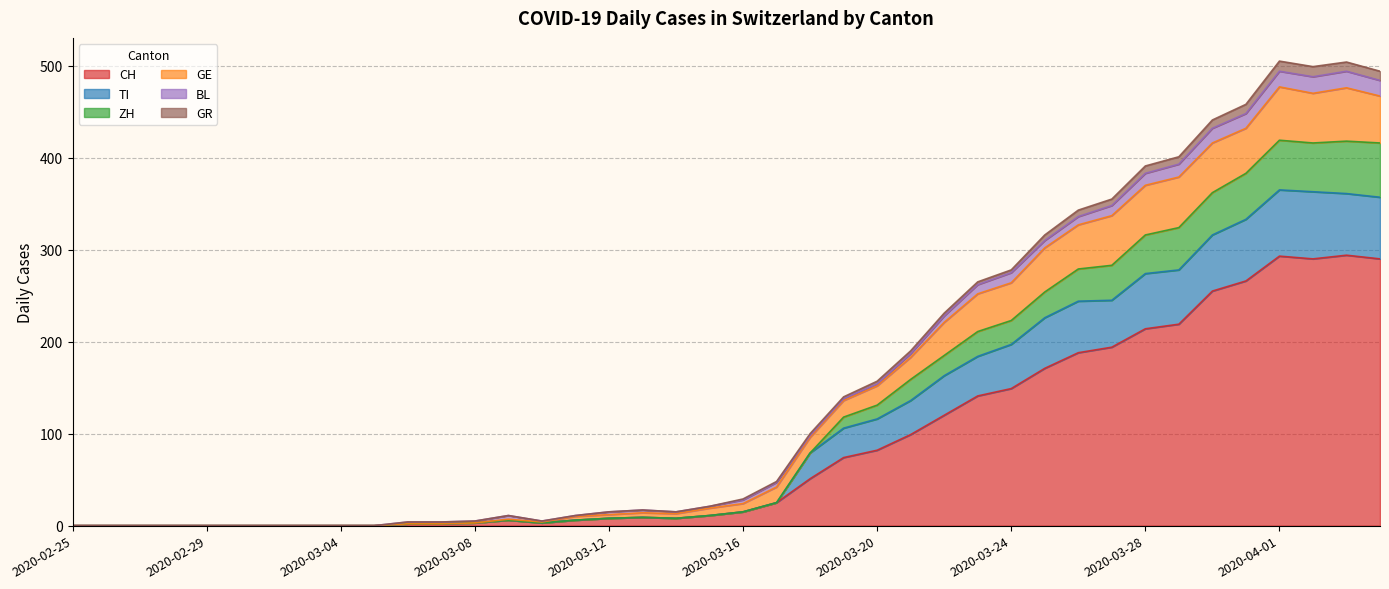

True or false: CH has a value of 214 at 2020-03-28.

True